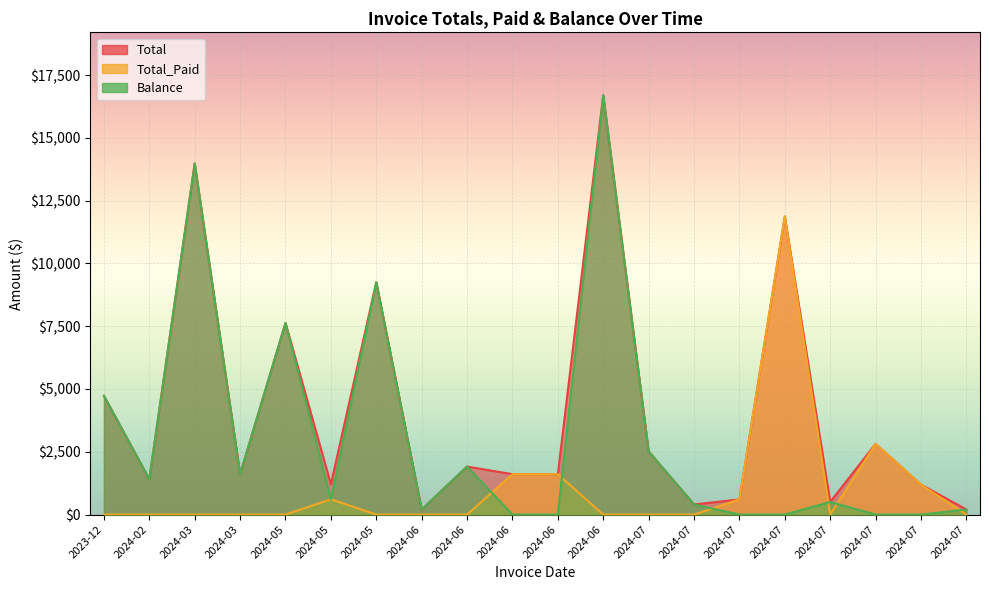

How many interior local peaks does the Total_Paid series have?

3